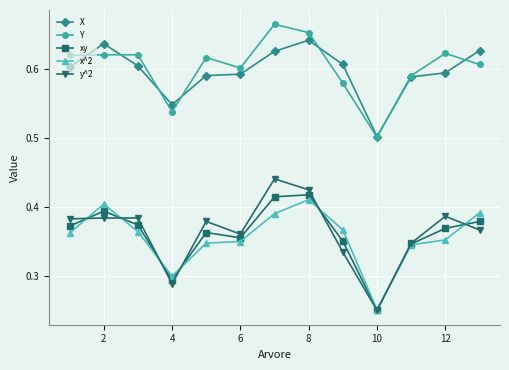

How many xy values are between 0 and 1?

13